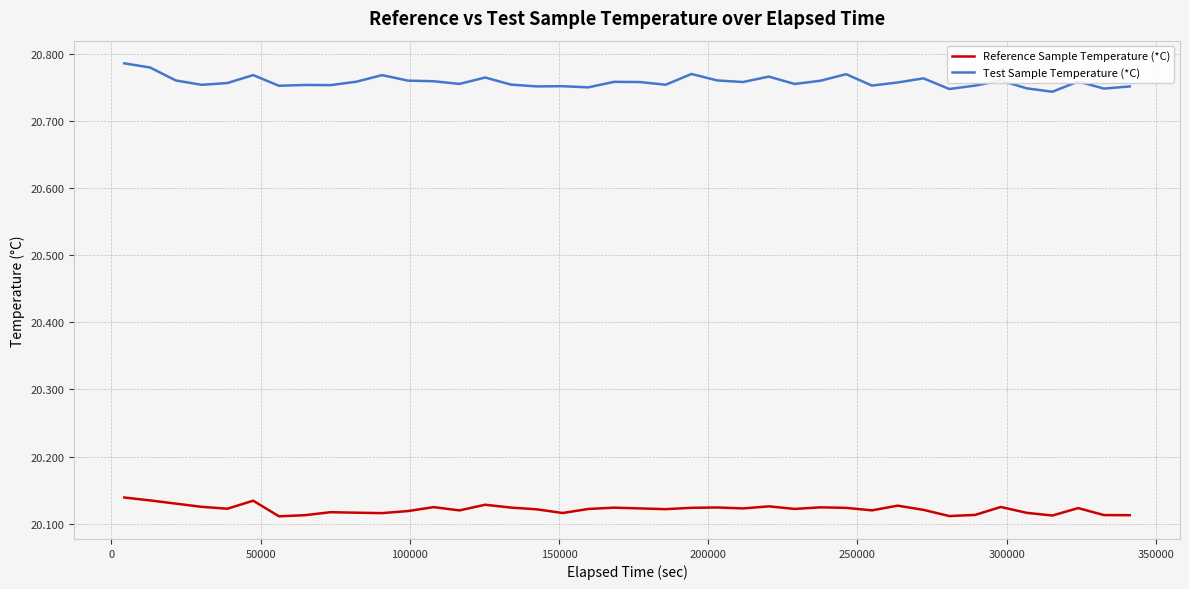

List the series in order of their peak value, lowest first.

Reference Sample Temperature (*C), Test Sample Temperature (*C)